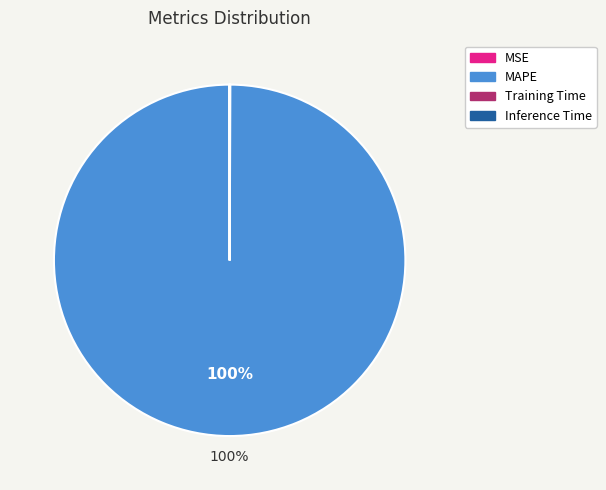

To the nearest percent, what is the average slice percentage?

25%